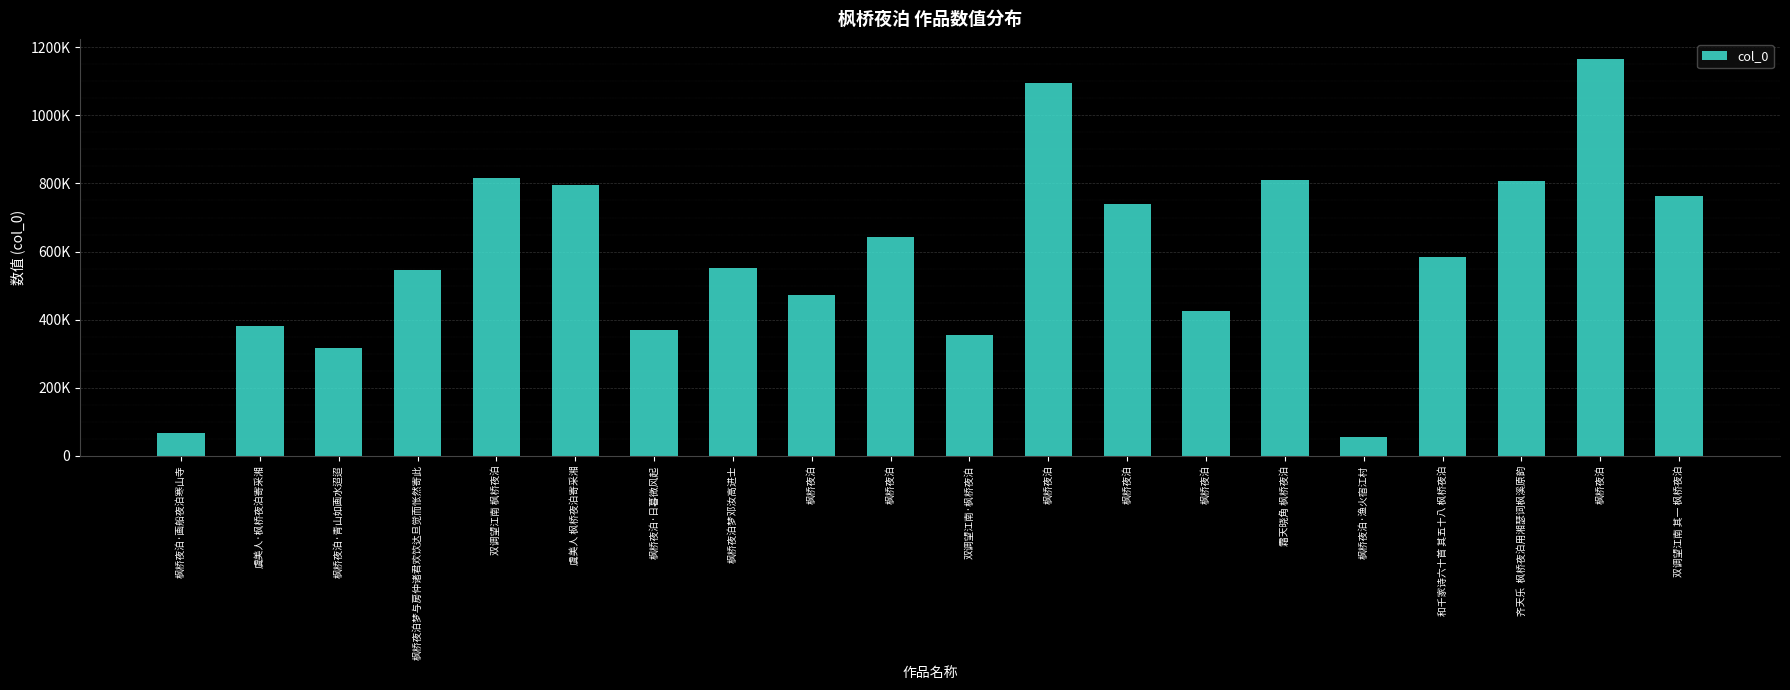

Does the chart contain any negative values?

No